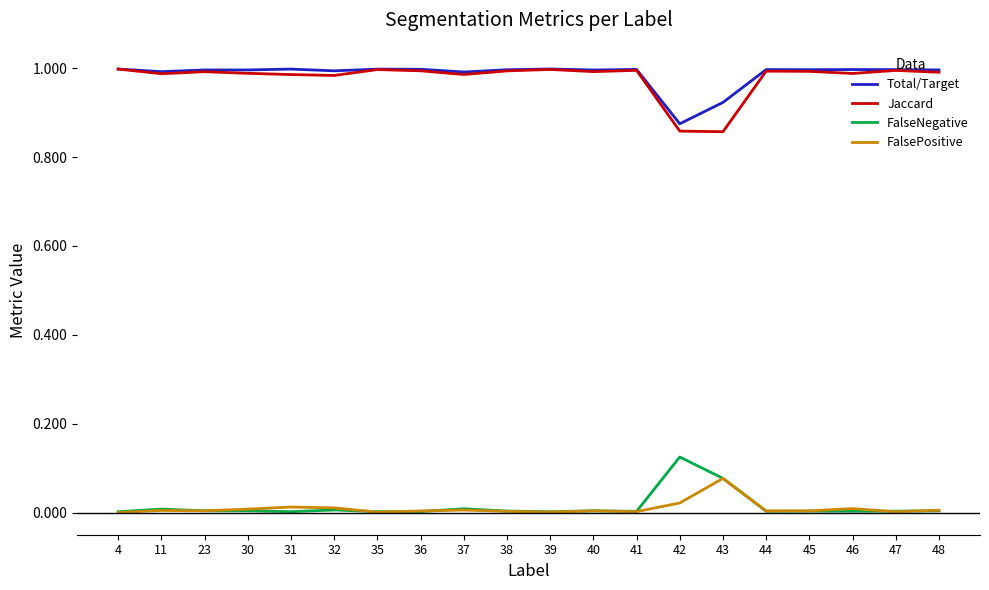

Which category has the highest value in the FalsePositive series?

43